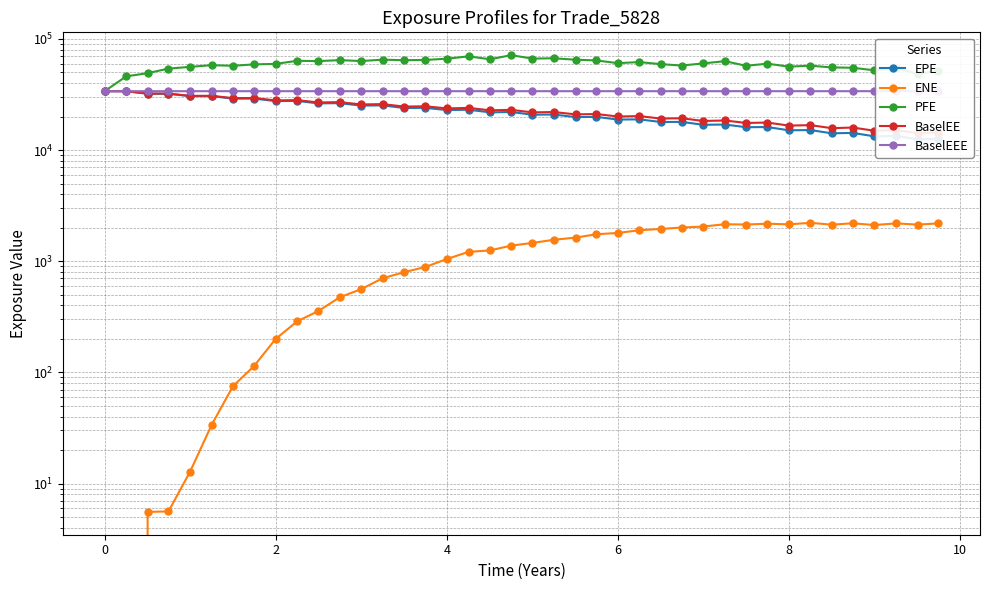

Is it true that PFE equals 24760.1 at 27?

False